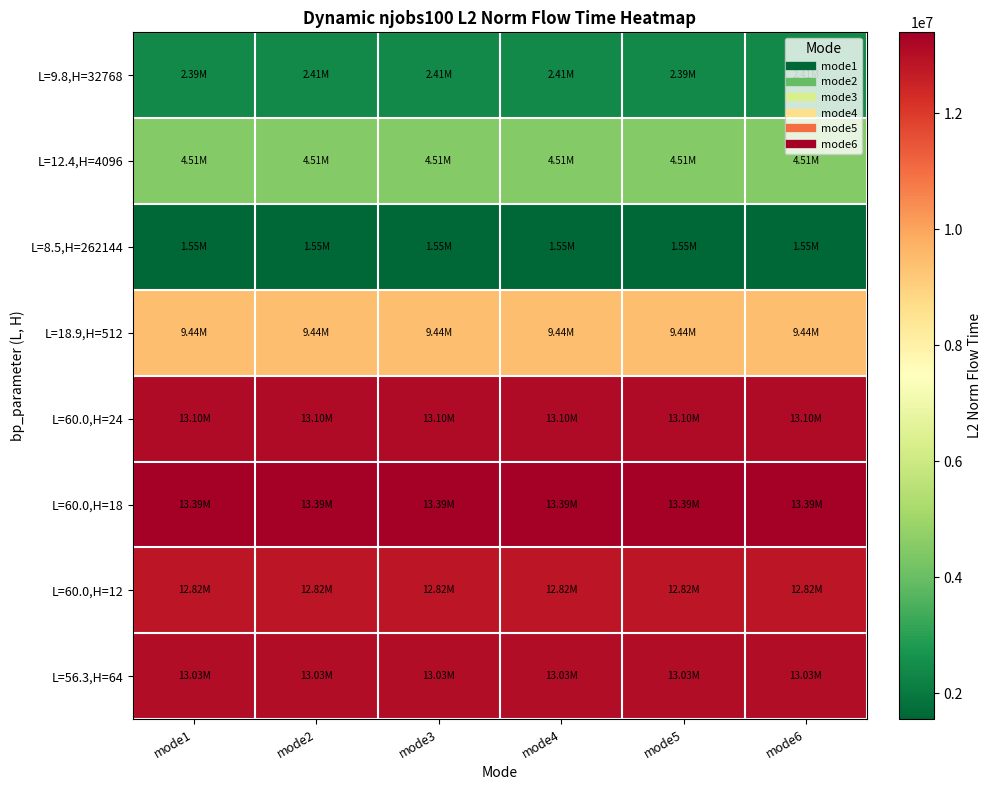

Which label corresponds to the largest value in the chart?

mode1